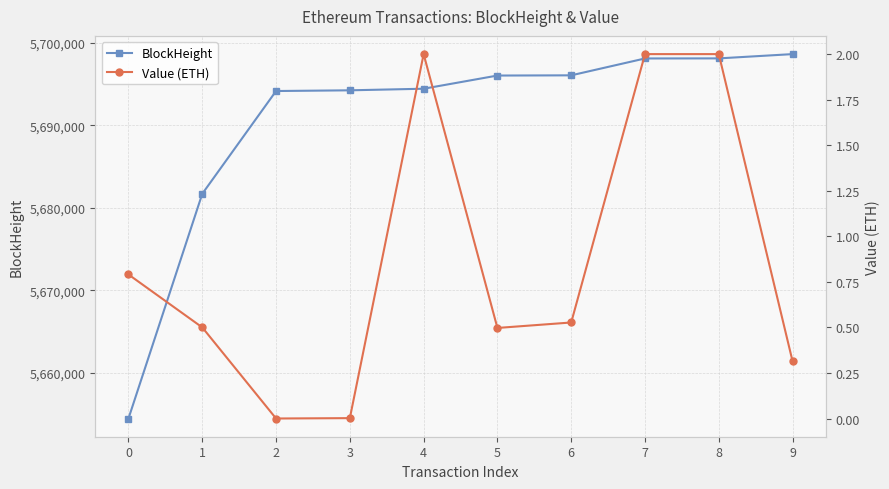

What is the difference between the Value (ETH) values at 7 and 1?

1.5